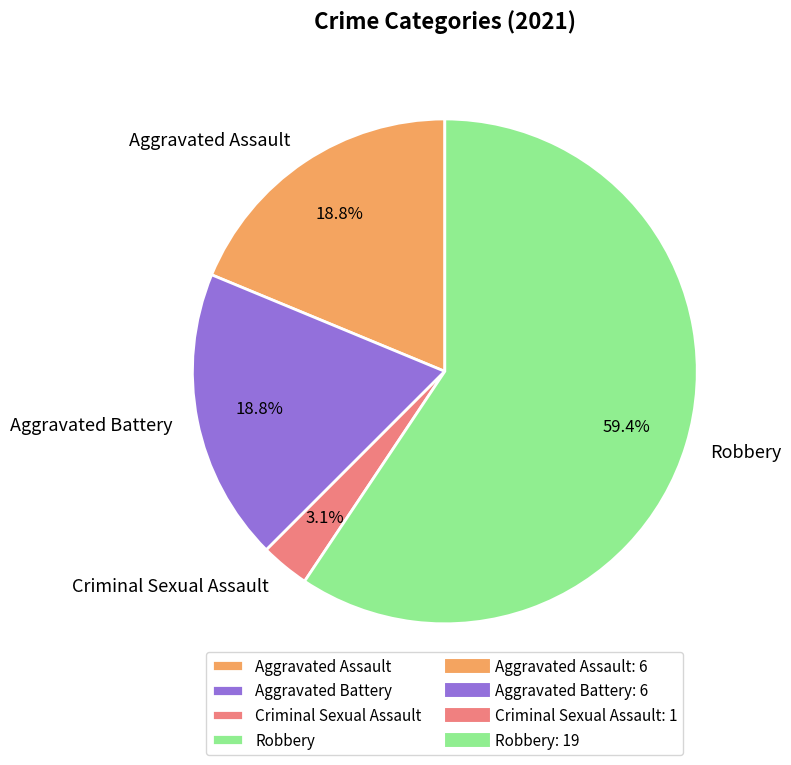

To the nearest percent, what is the difference between the Aggravated Battery and Criminal Sexual Assault slice percentages?

16%